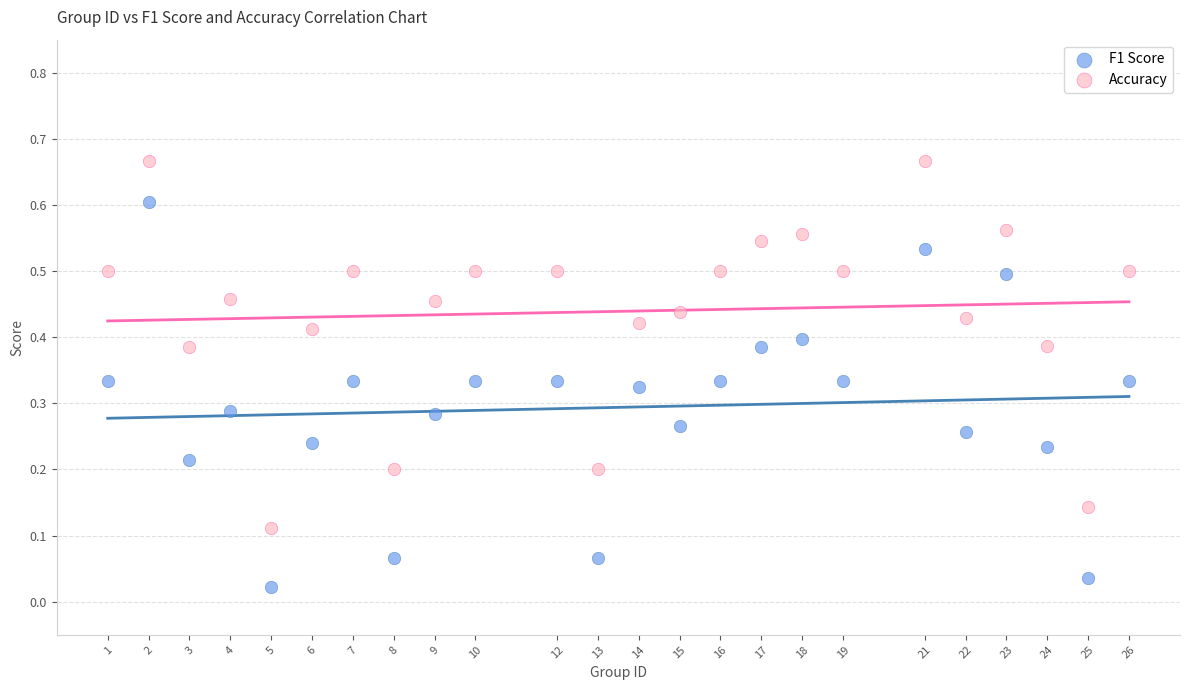

Which series has the widest spread of Y values?

F1 Score